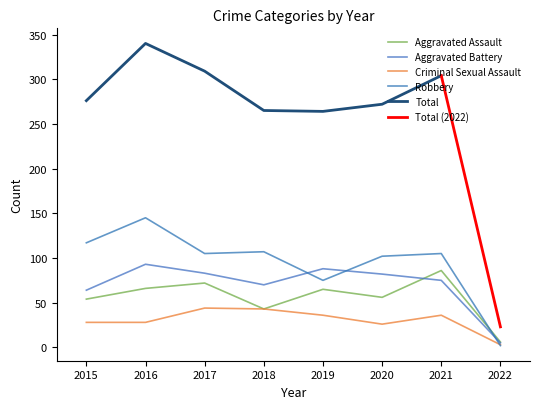

Which series changed the most between 2020 and 2022?

Robbery